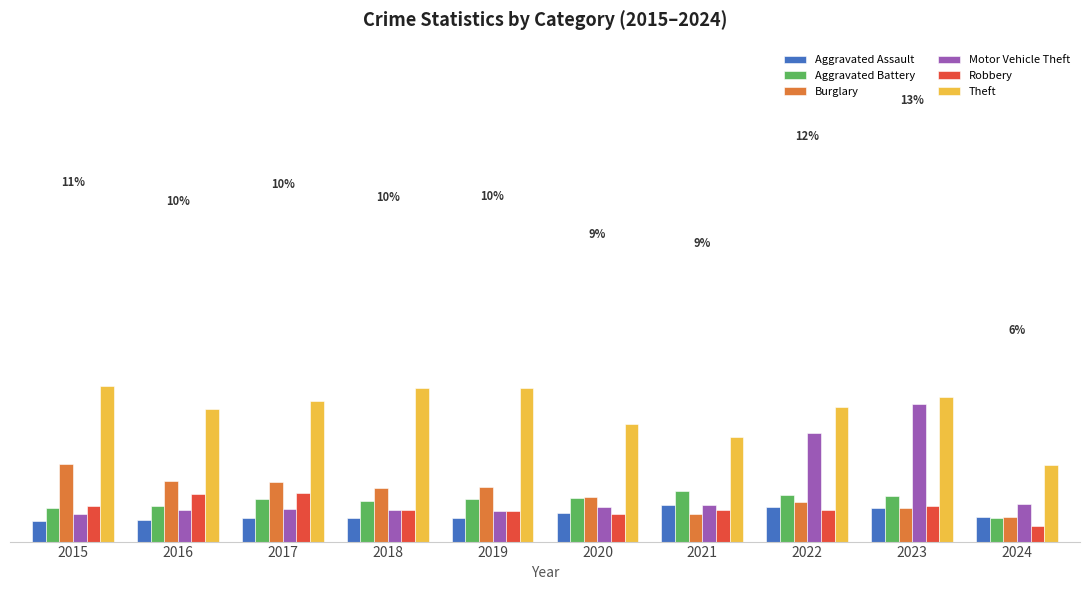

What is the average value of the Motor Vehicle Theft series?

485